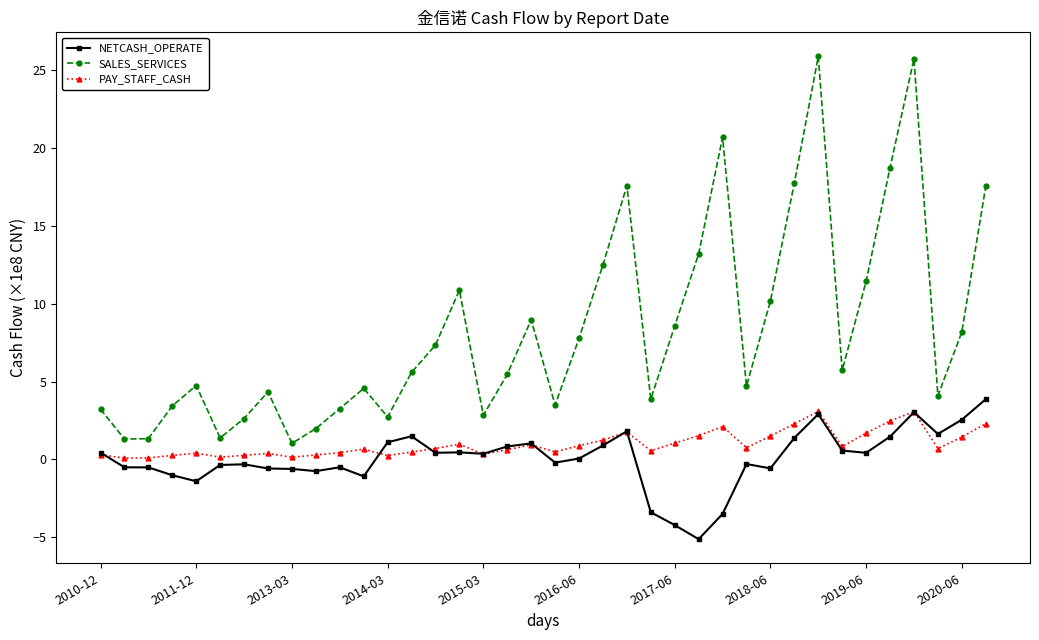

What is the highest value of the NETCASH_OPERATE series?

3.9